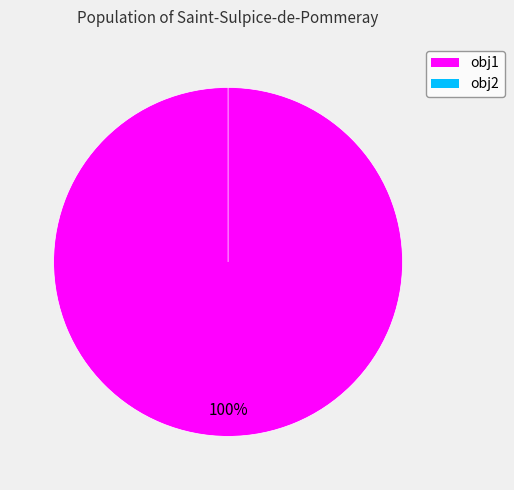

How many slices are in this pie chart?

2